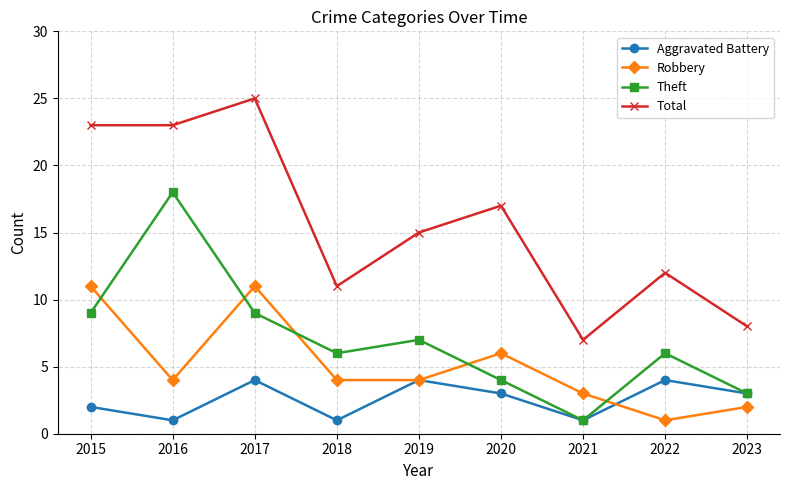

Between 2016 and 2022, which series saw the biggest shift?

Theft